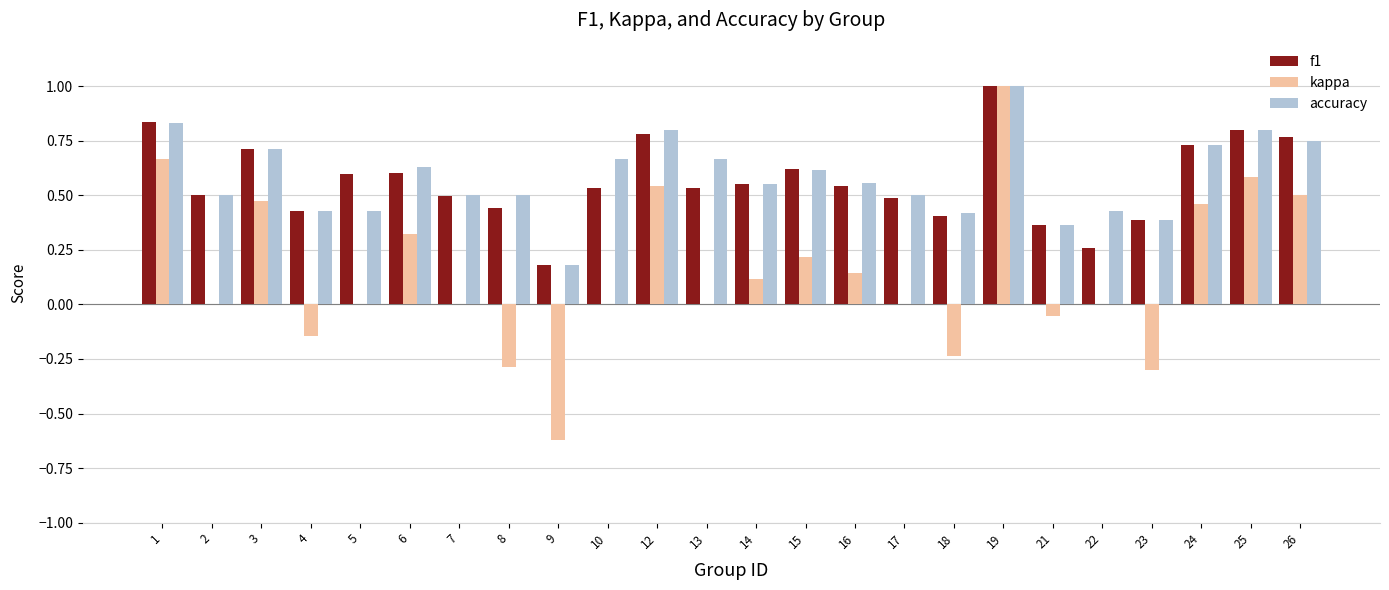

What are all the series names shown in the legend?

f1, kappa, accuracy